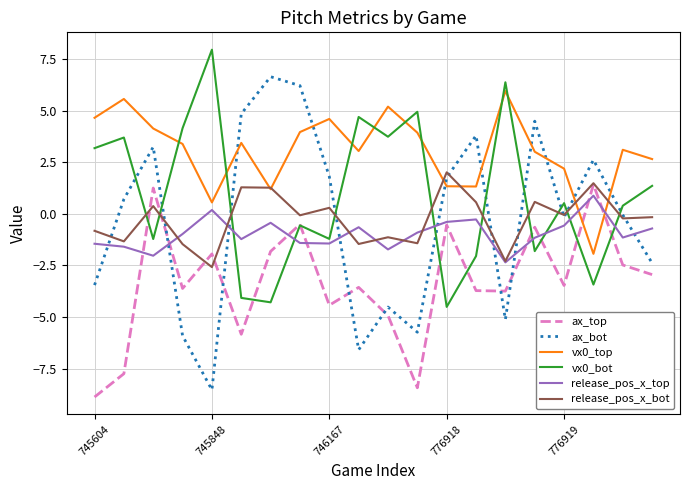

Which series has the largest total across all categories?

vx0_top